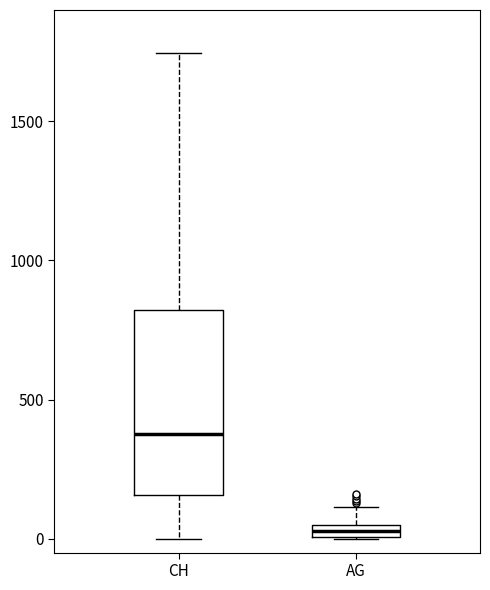

Which box is the tallest, from its lower edge to its upper edge?

CH